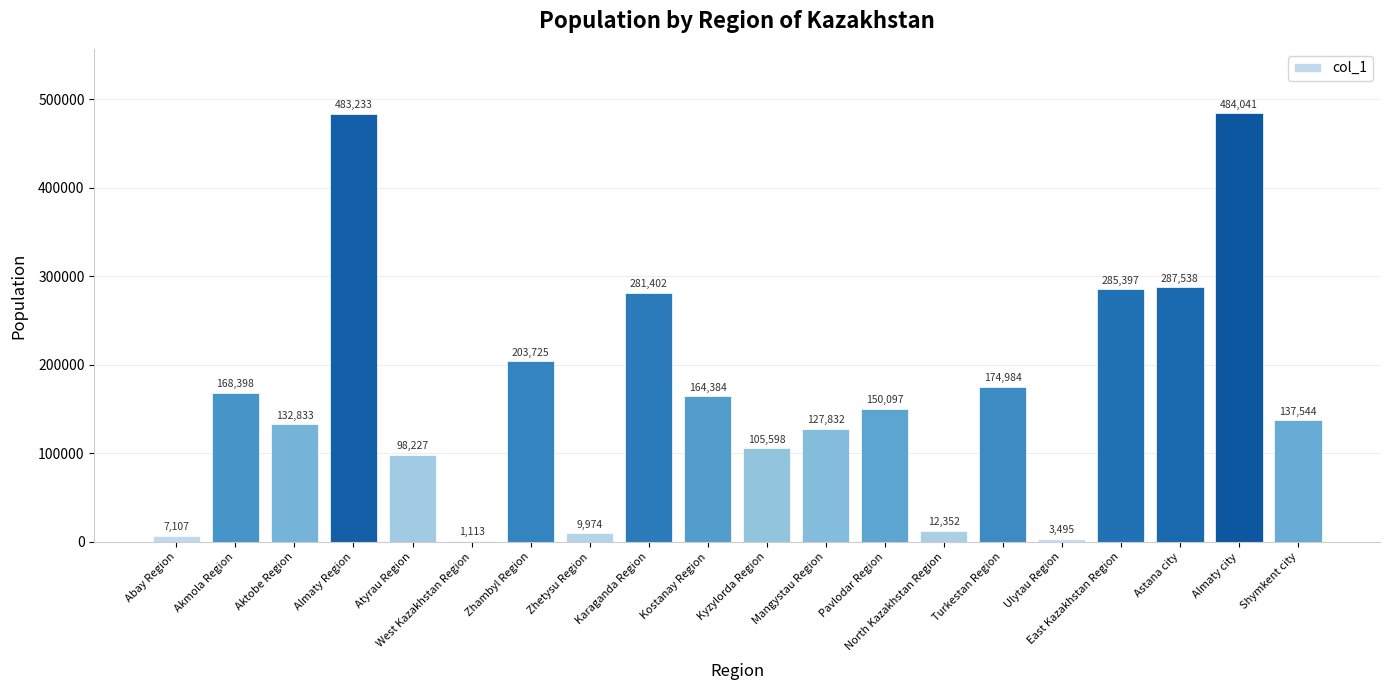

What is the change in value from West Kazakhstan Region to Pavlodar Region?

+148984